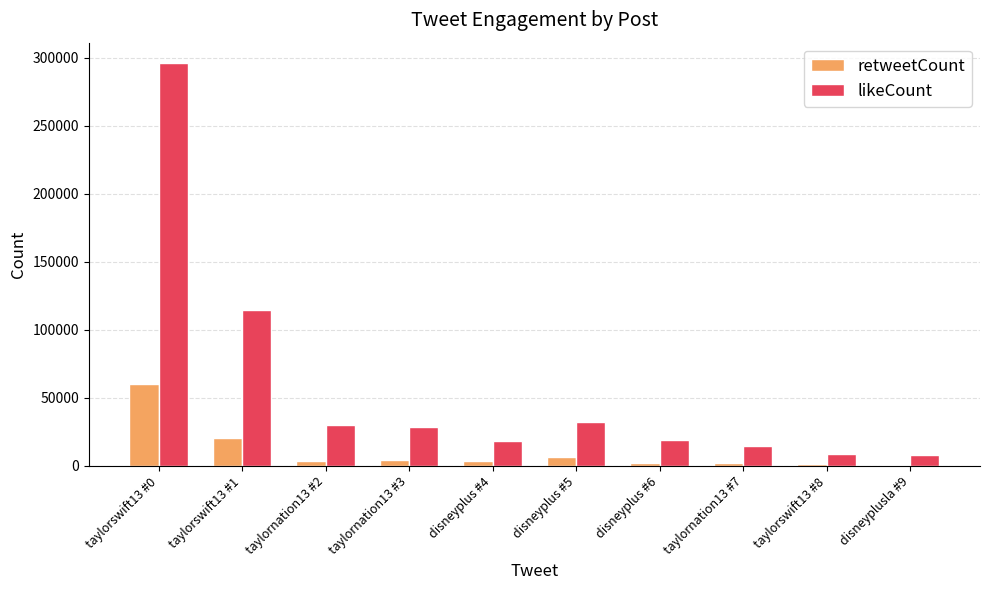

The retweetCount series shows 27414 at taylorswift13 #0. True or false?

False